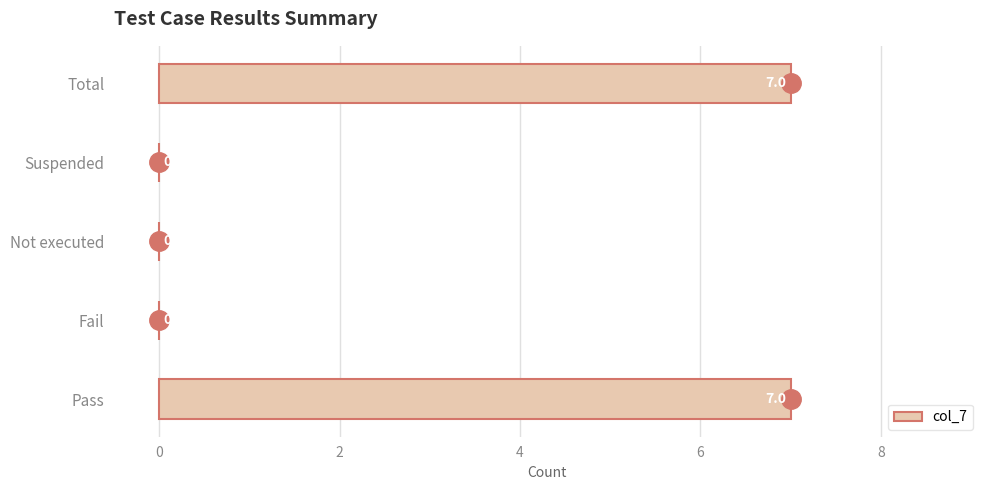

True or false: the data shows 10 at Total.

False